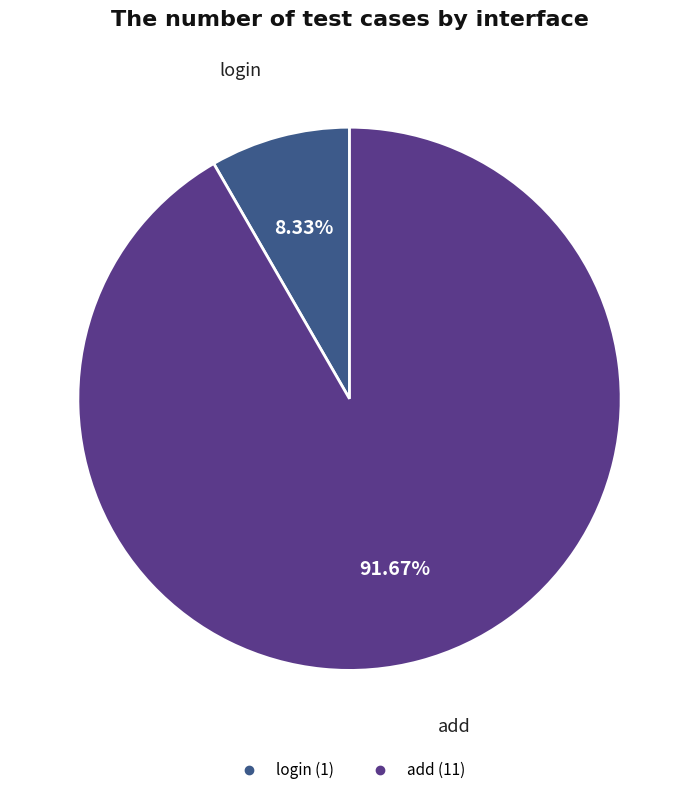

Which has a higher value, add or login?

add